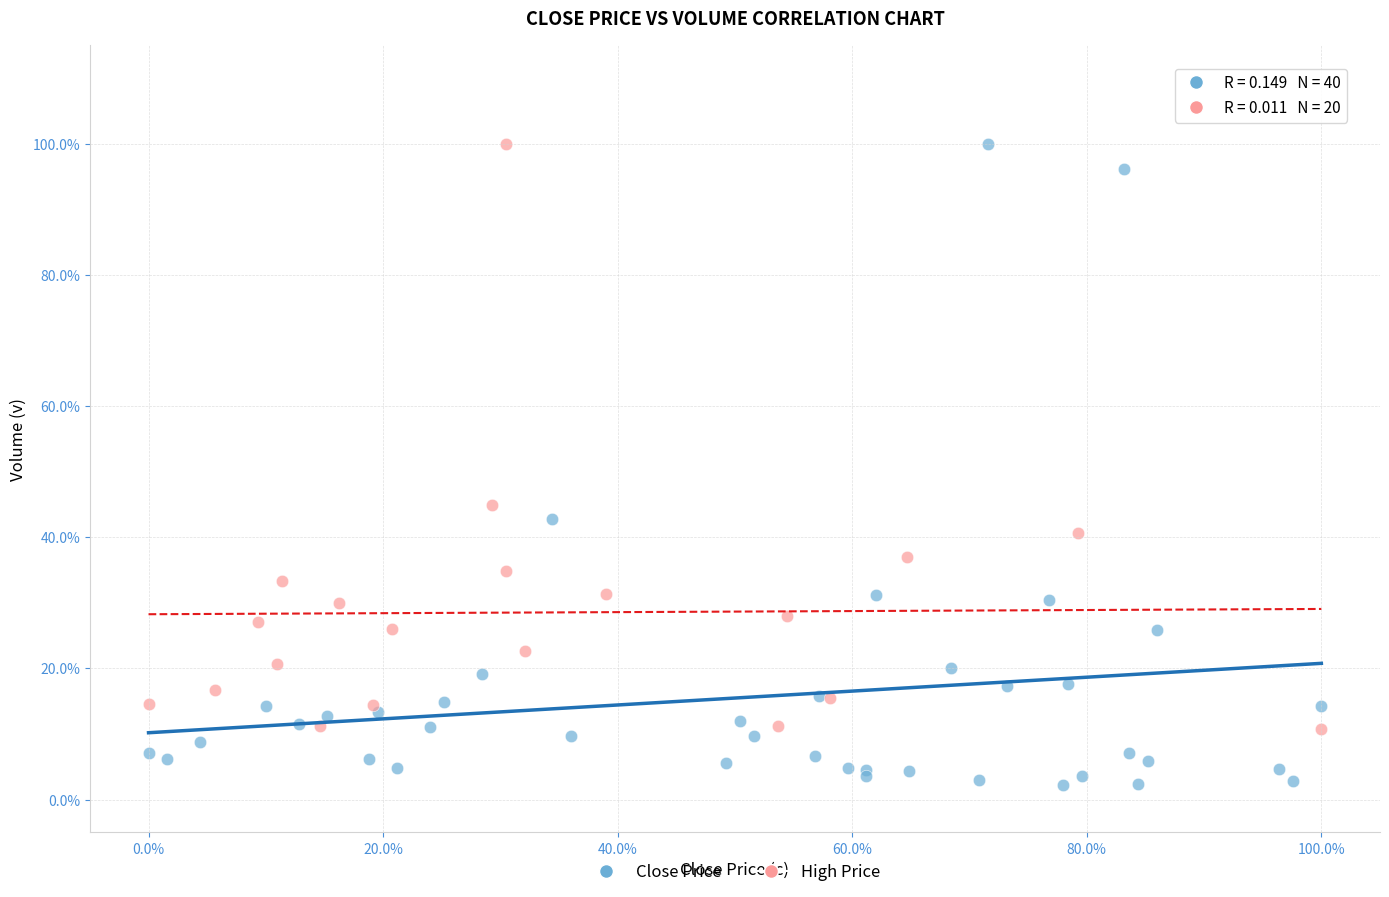

What are all the series names shown in the legend?

Close Price, High Price